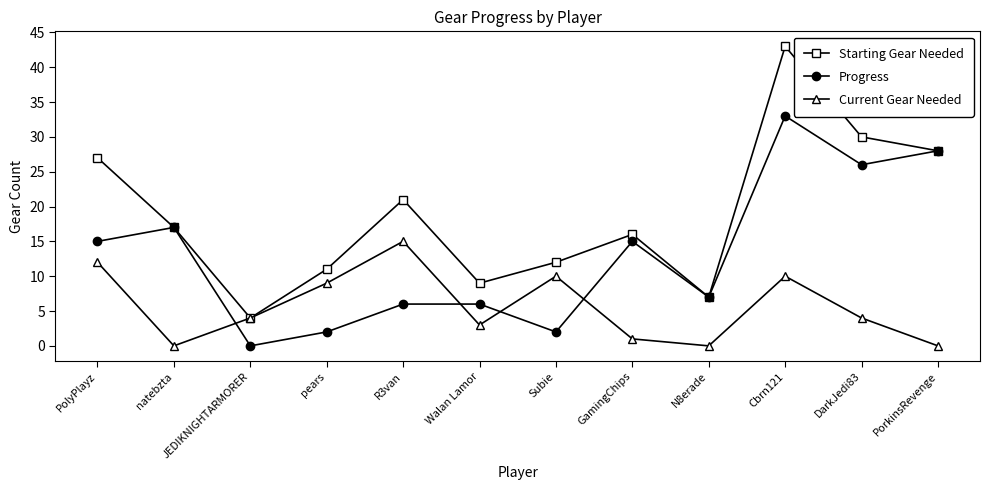

How many interior local peaks does the Current Gear Needed series have?

3